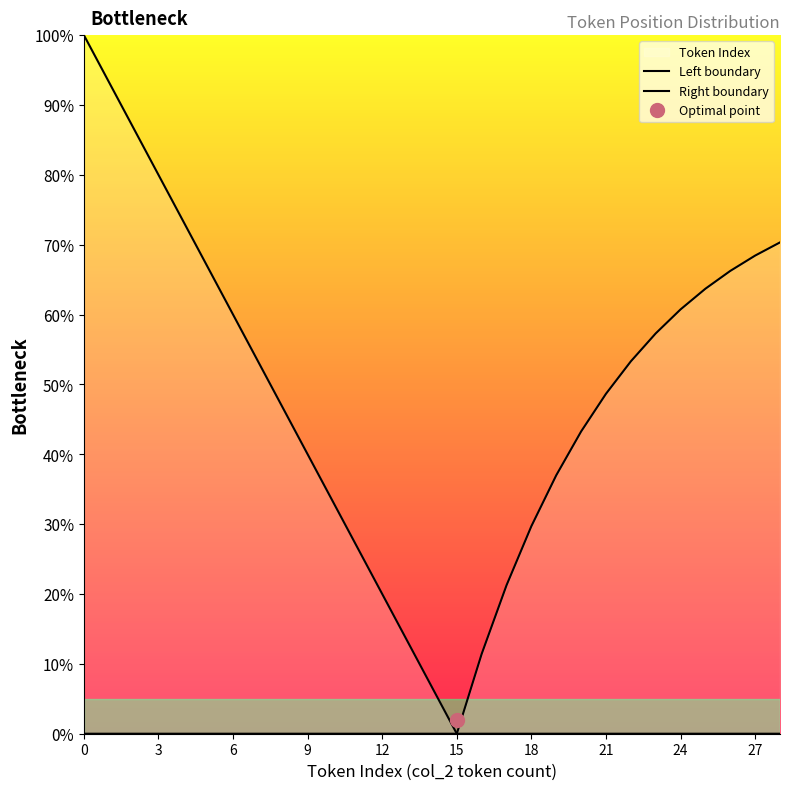

Does the chart display data point markers on the line(s)?

No